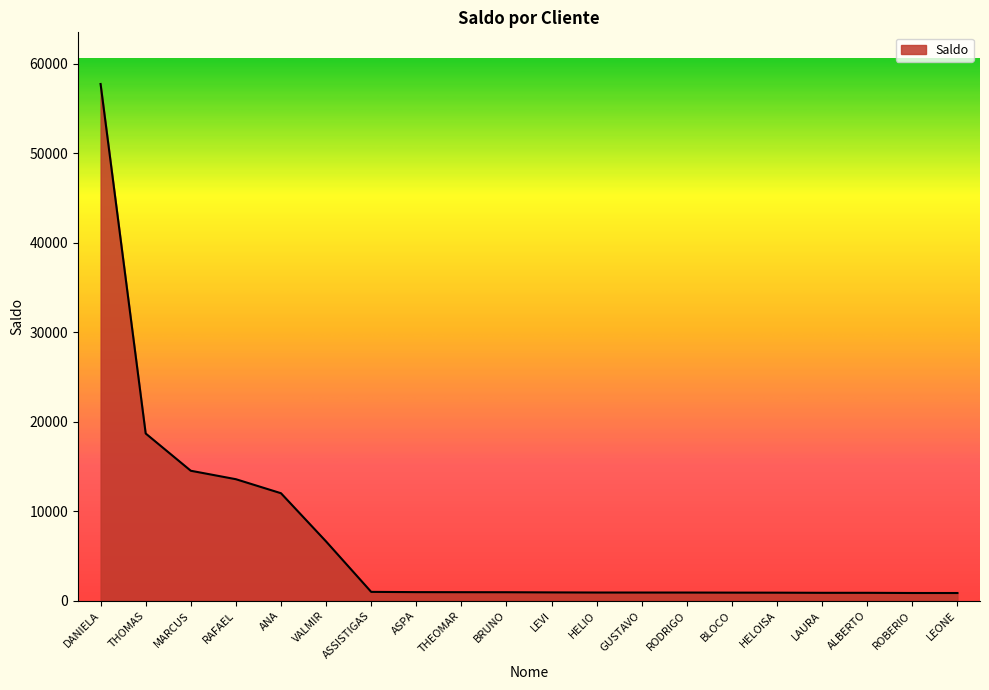

What is the change in value from BLOCO to ALBERTO?

-21.0